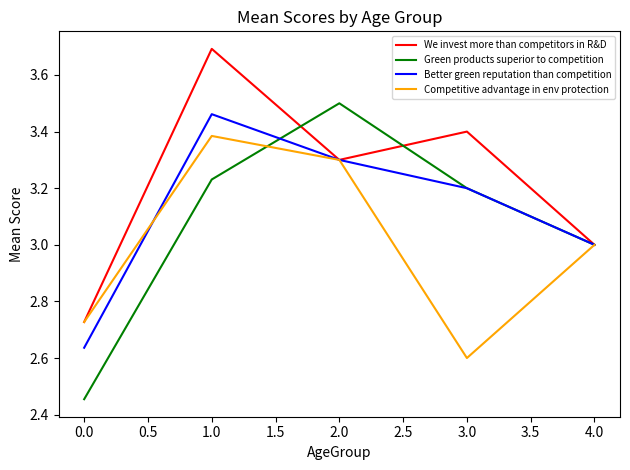

Which category has the highest value in the Green products superior to competition series?

2.0